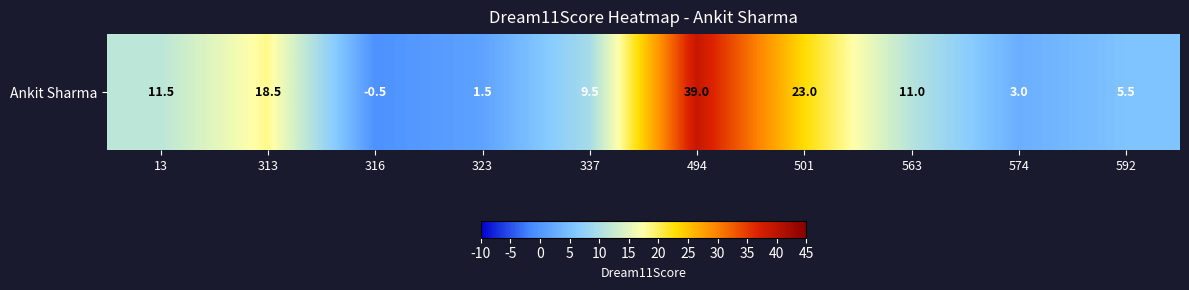

Count the number of data series in this chart.

1